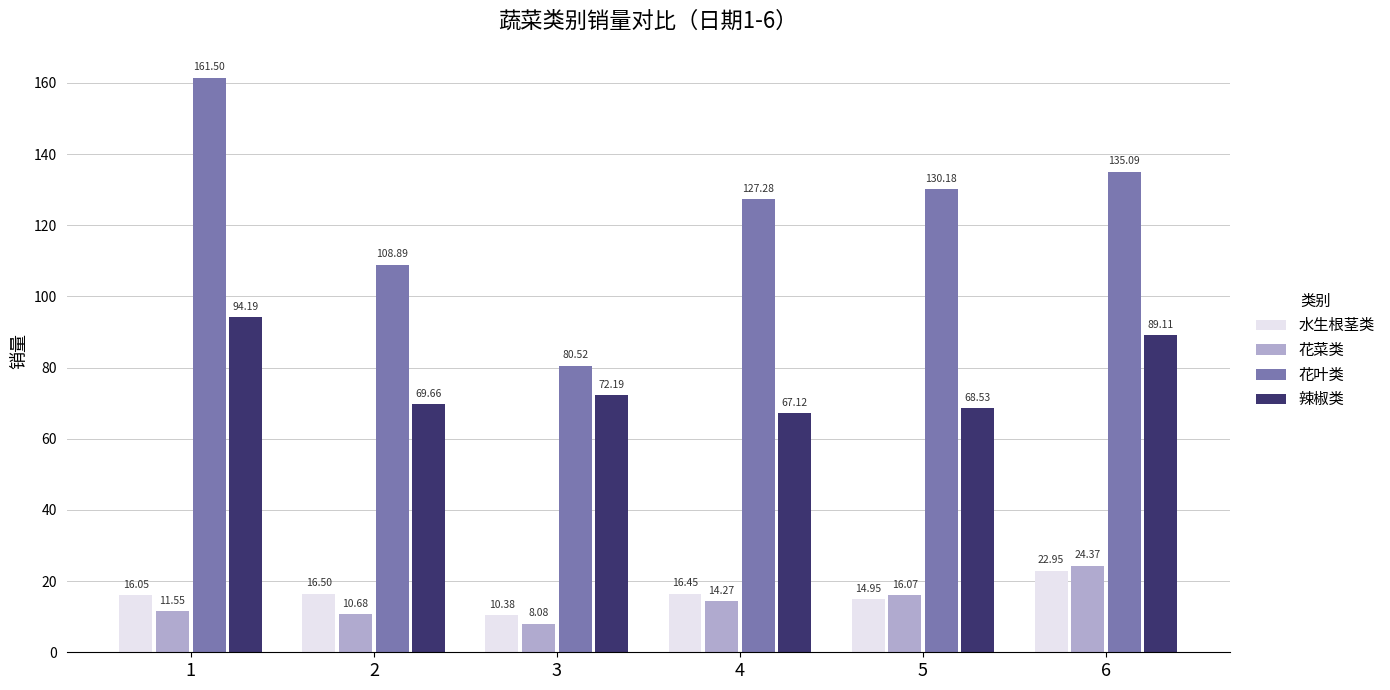

True or false: 花叶类 has a value of 31.3 at 3.

False